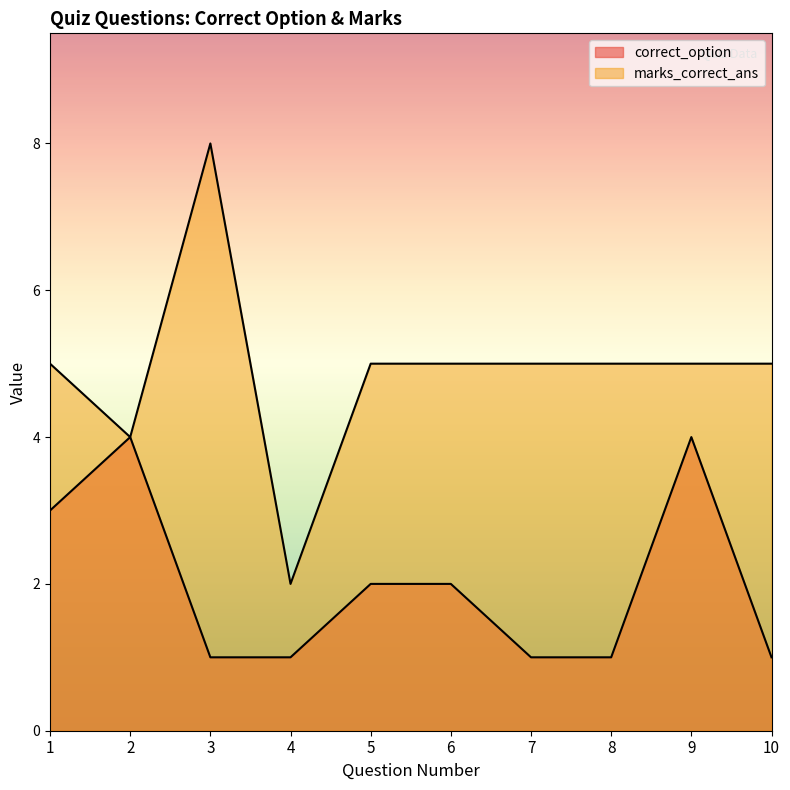

At which label does correct_option reach its minimum?

3